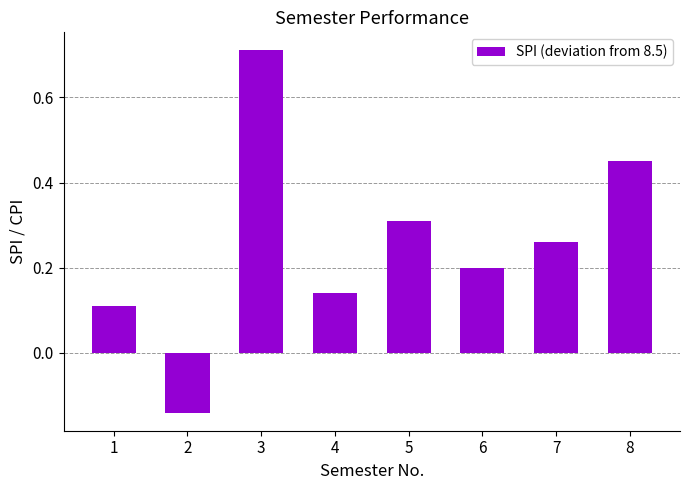

Count the number of categories in the chart.

8